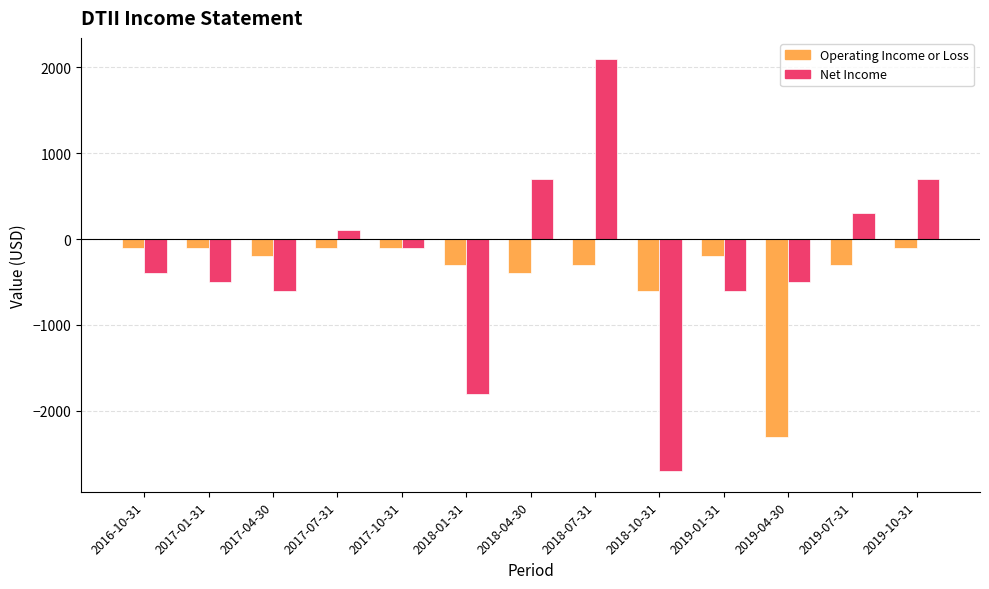

How many values in Net Income are above zero?

5